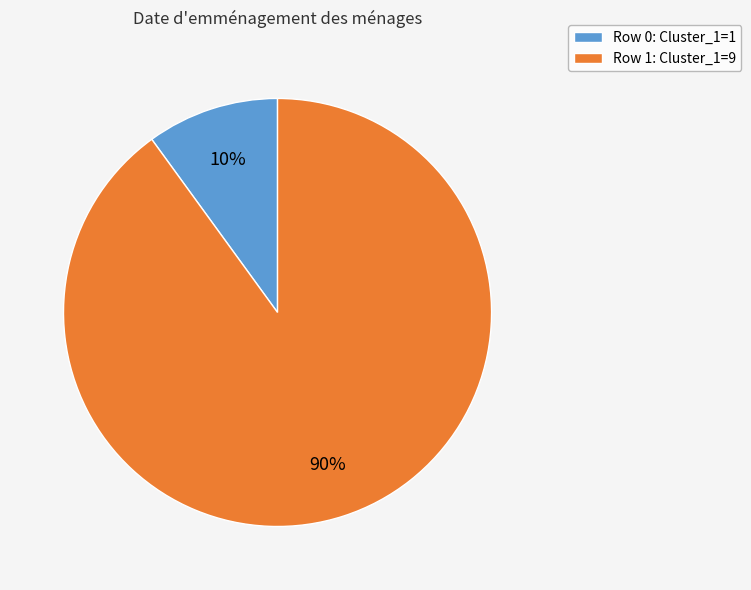

What percentage is the Row 1: Cluster_1=9 slice, to the nearest percent?

90%